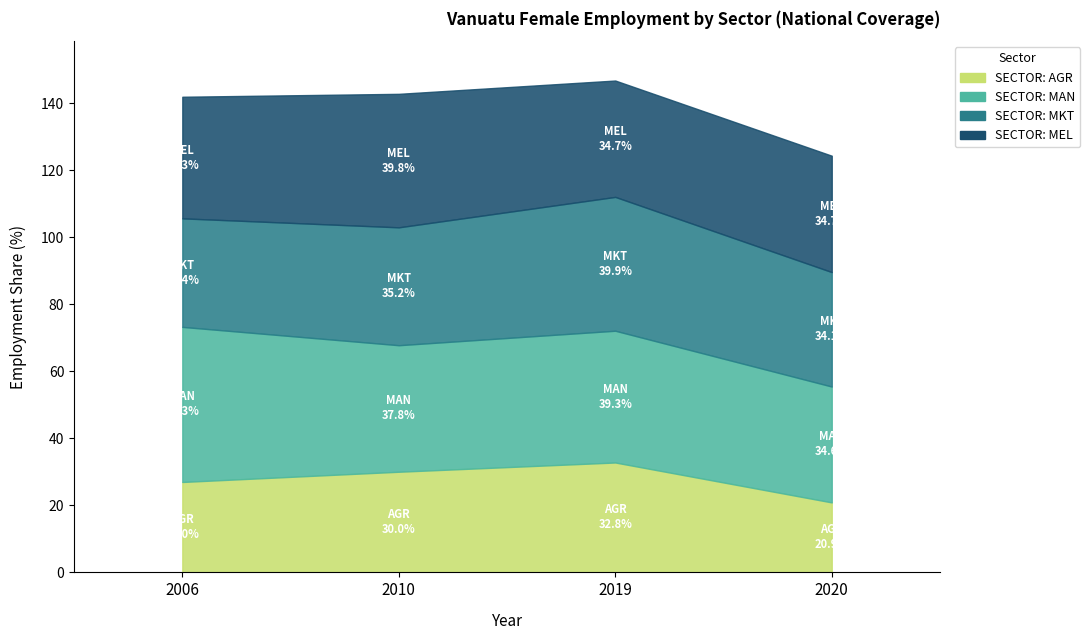

True or false: eco_aggregate_mel and eco_aggregate_man intersect in this chart.

True